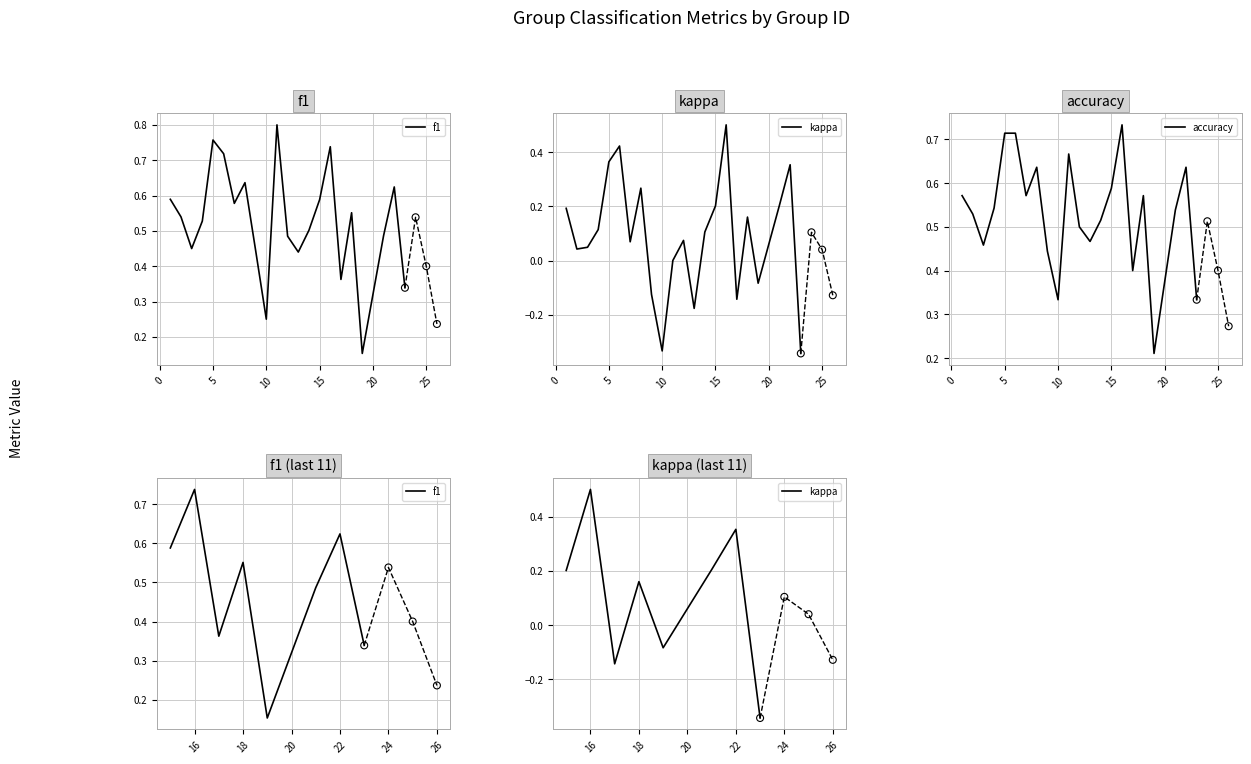

Is the value of kappa at 6 greater than the value of f1 at 15?

No